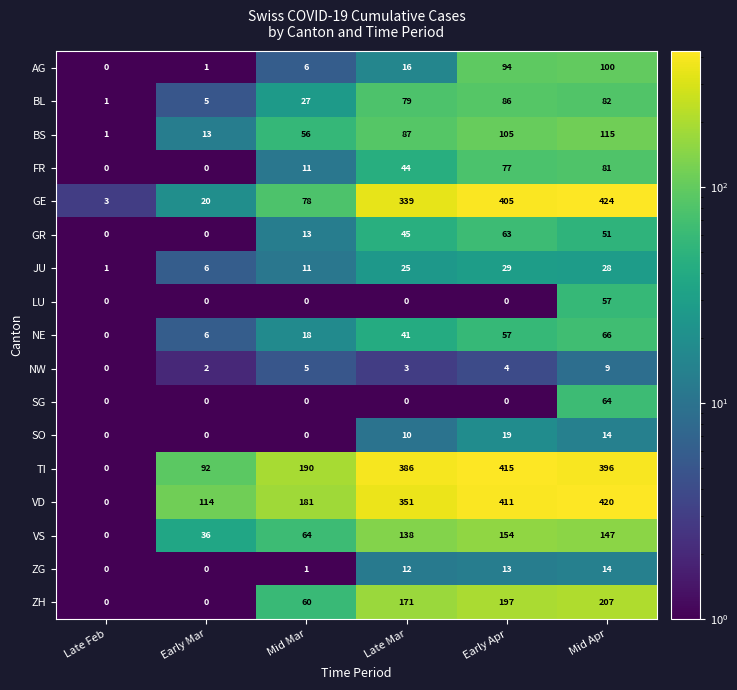

What is the average value of the BS series?

63